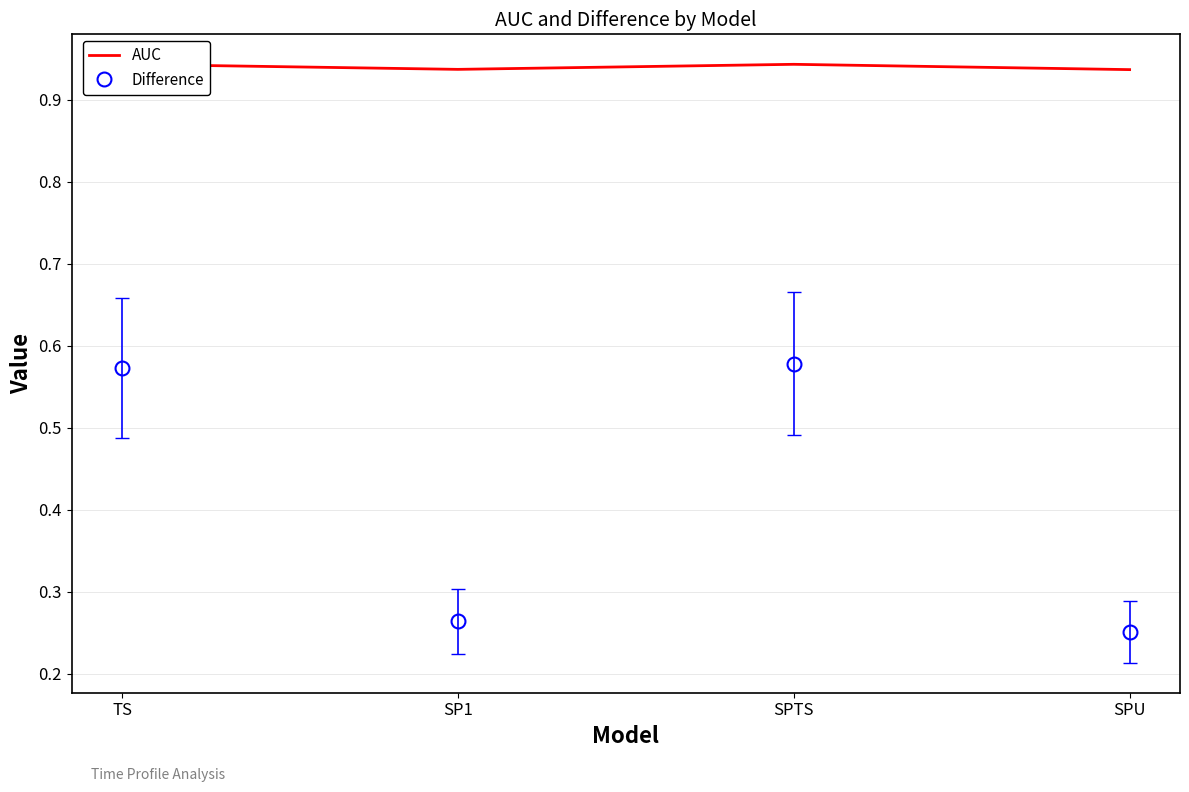

What is the sum of all Difference values?

1.7